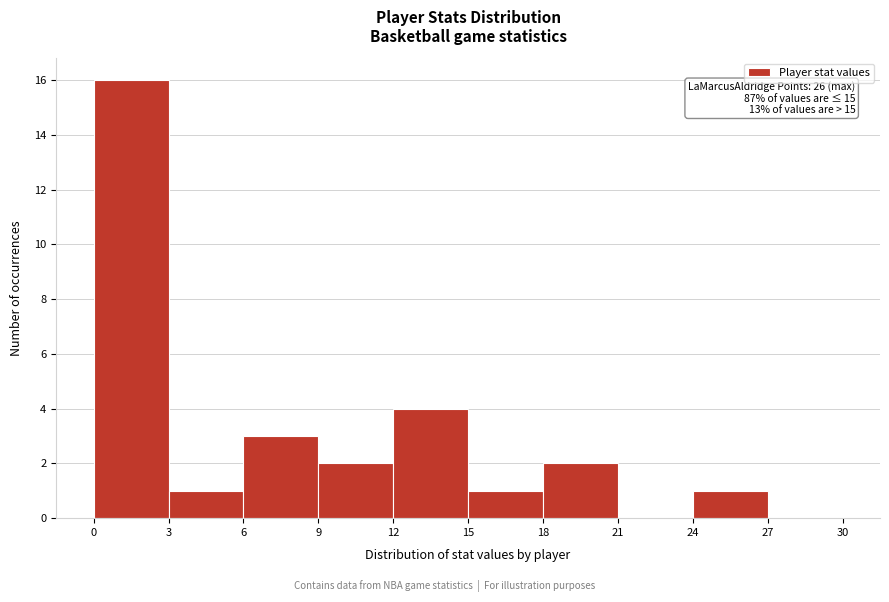

Over which range of the x-axis is the bar tallest?

0 to 3